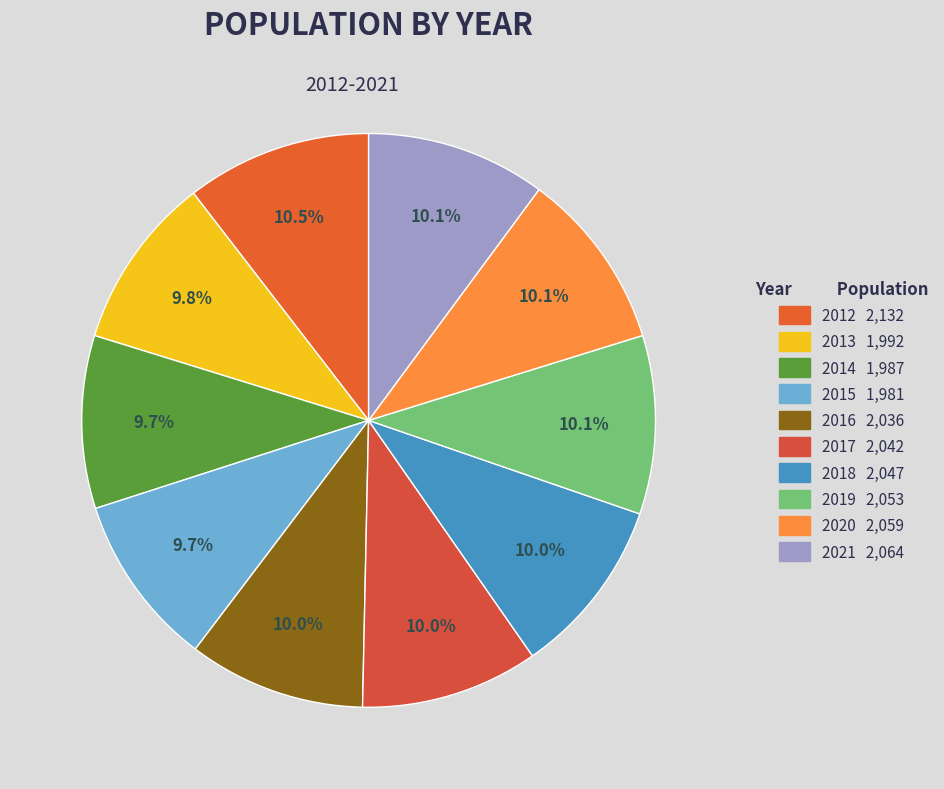

Count the number of slices in the pie.

10